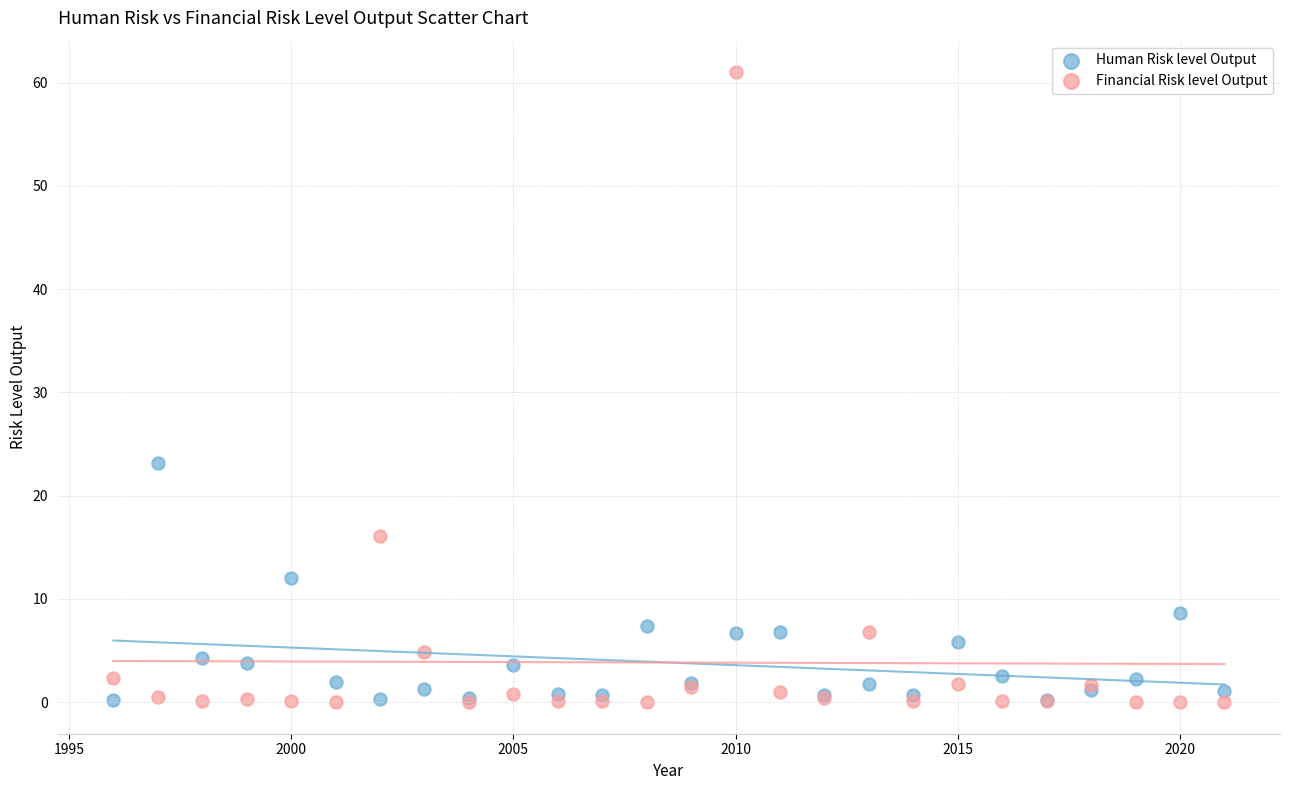

Across all series, what Y value is closest to 30?

23.2